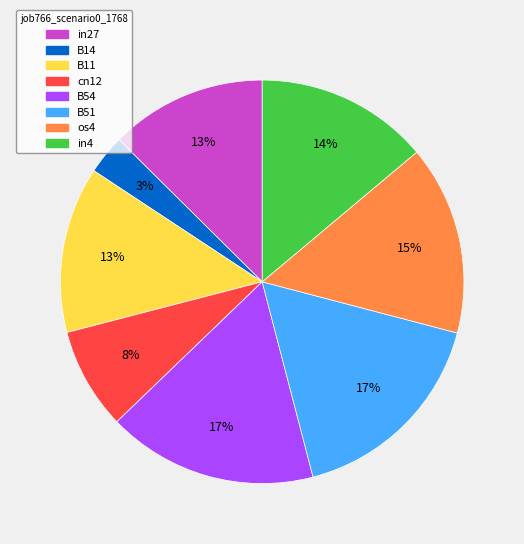

Which has a higher value, B14 or B11?

B11